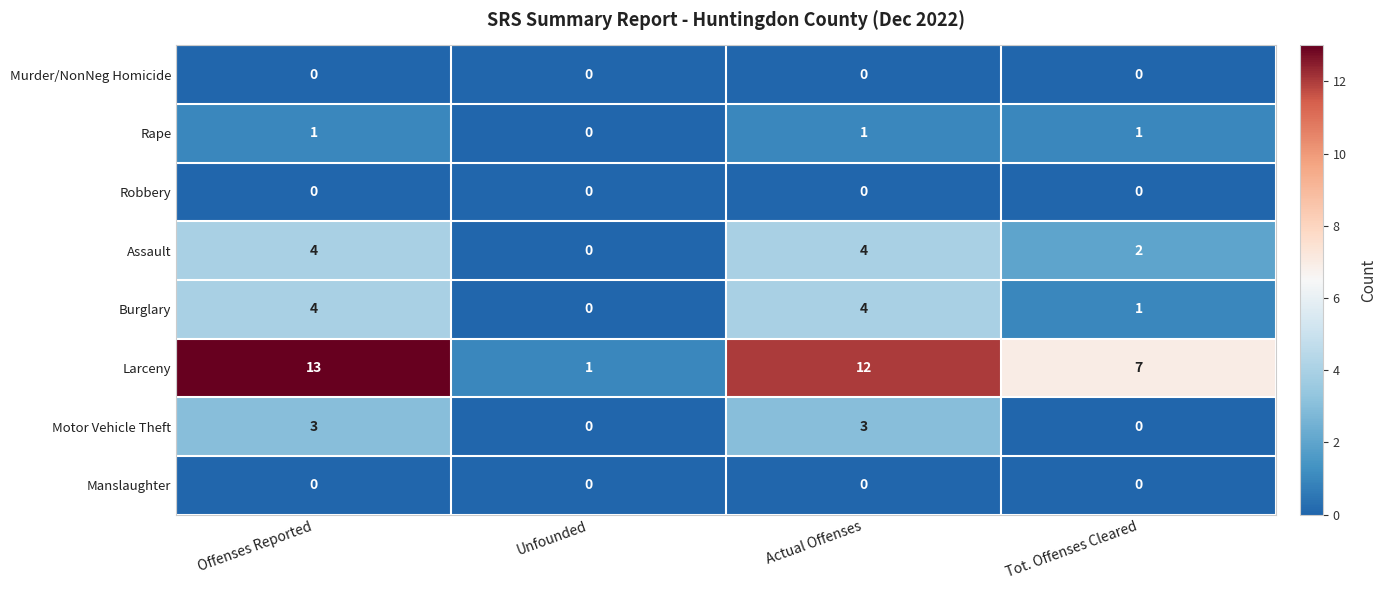

The Murder/NonNeg Homicide series shows 0 at Unfounded. True or false?

True